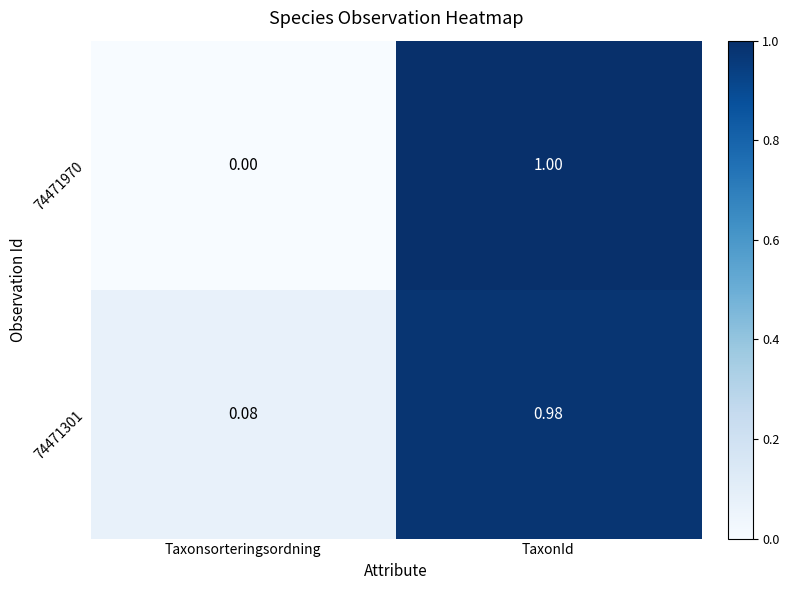

Where is 74471970 nearest to the value 0?

Taxonsorteringsordning